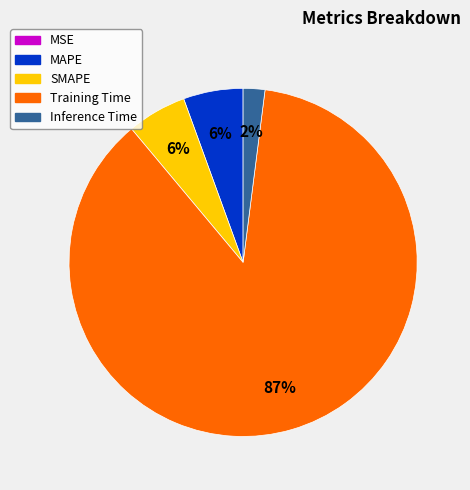

What is the largest slice in the pie chart?

Training Time